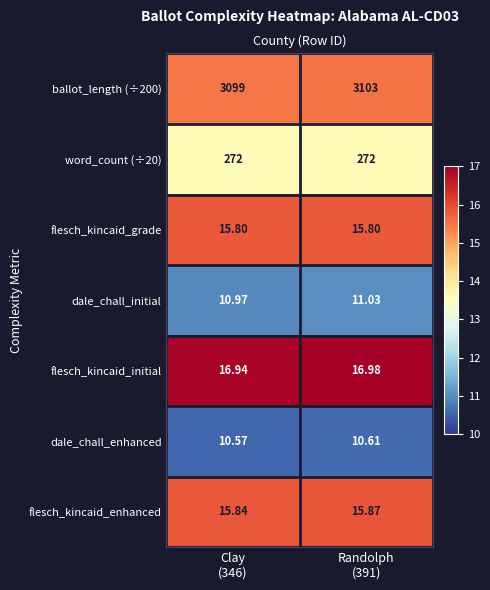

How many data points in dale_chall_initial are above 11?

1